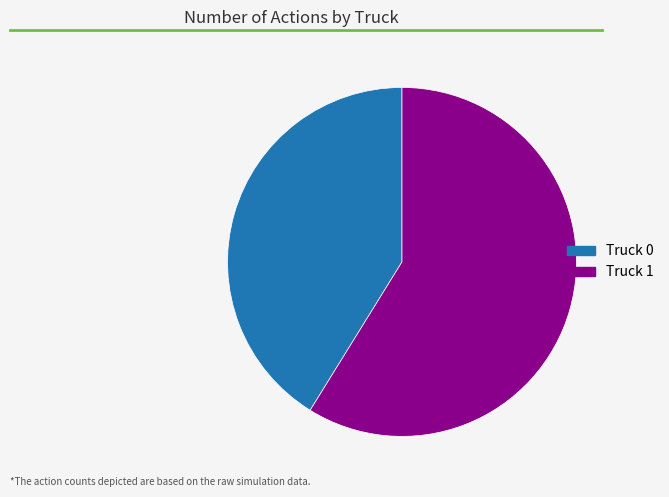

How many segments does this pie chart have?

2